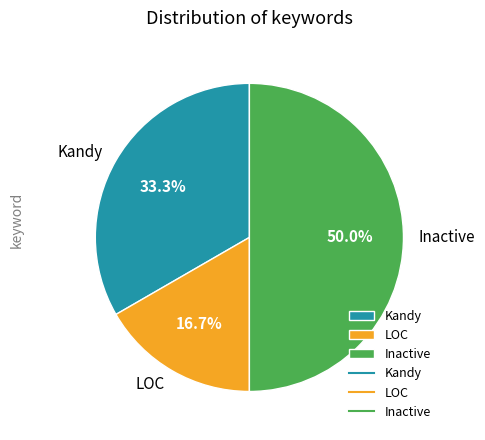

True or false: Kandy accounts for 46% of the total.

False